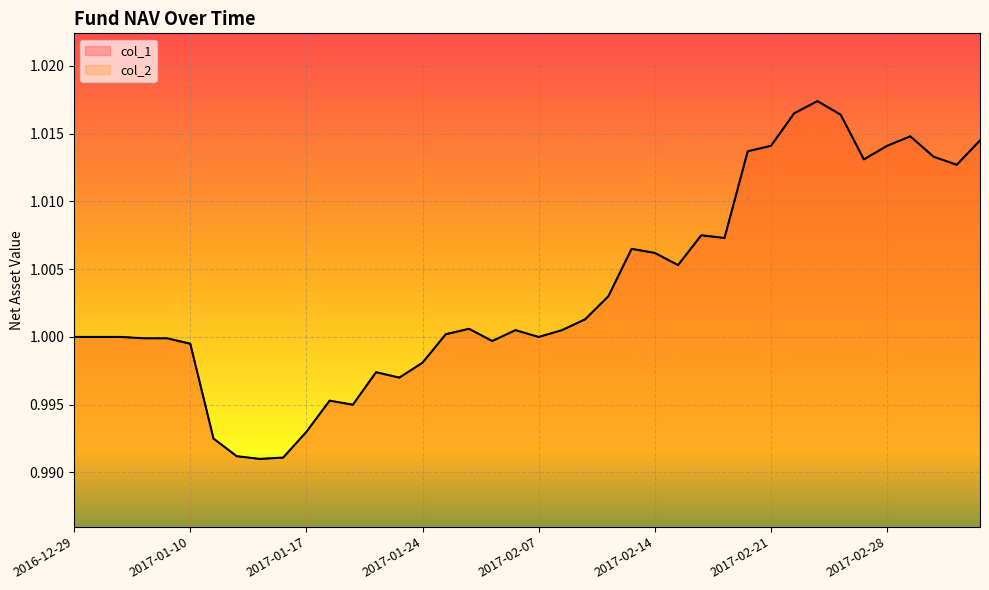

Which series has the largest range (max minus min)?

col_1